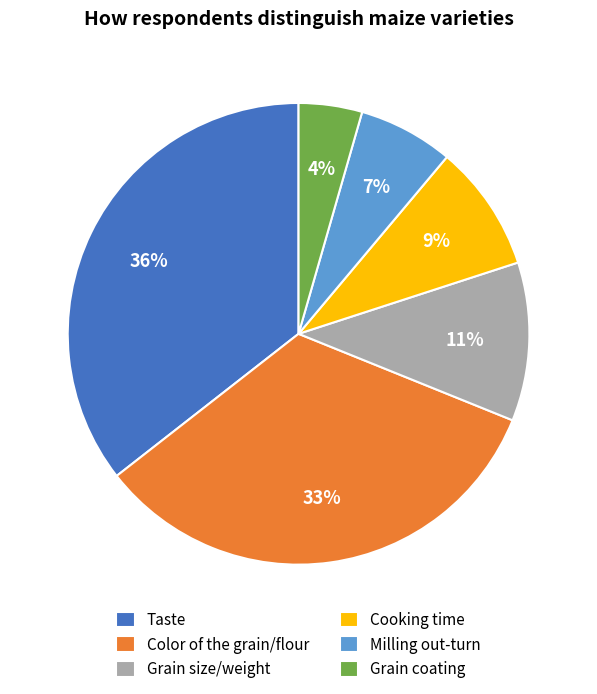

True or false: Milling out-turn accounts for 16% of the total.

False